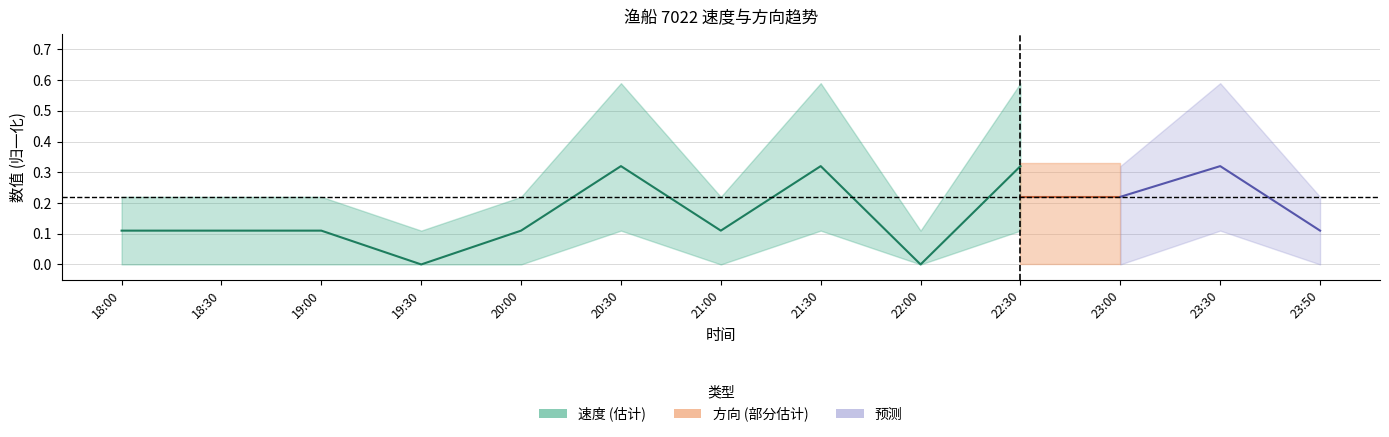

True or false: 方向_upper and 方向_mid cross at least once.

False